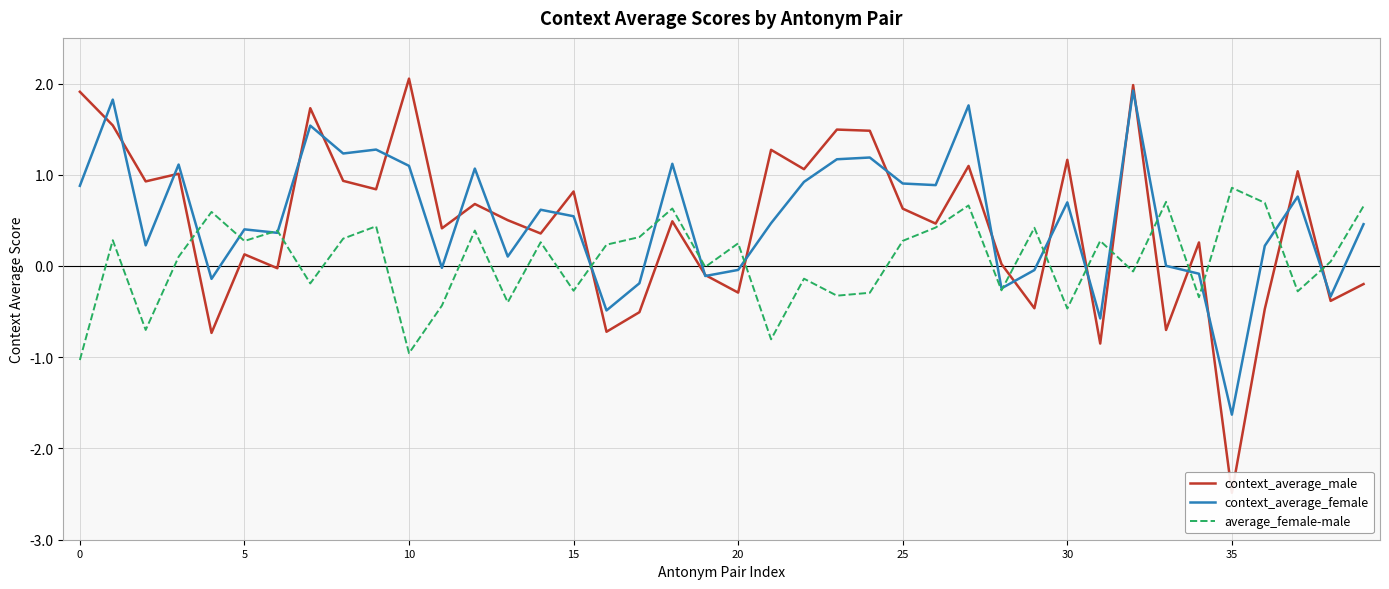

Which series ends up on top after the final intersection of average_female-male and context_average_female?

average_female-male